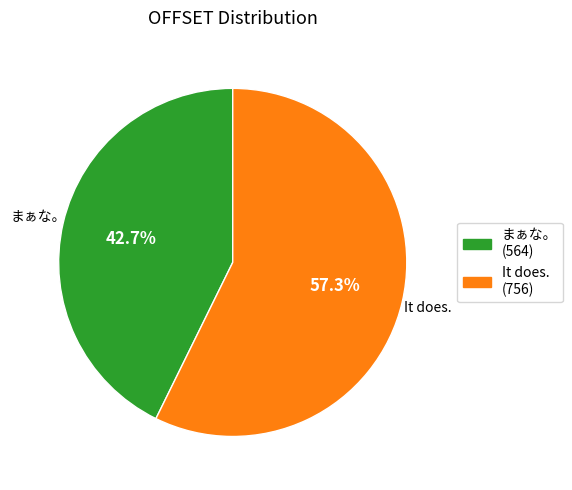

Do It does. and まぁな。 together represent more than half of the pie?

Yes